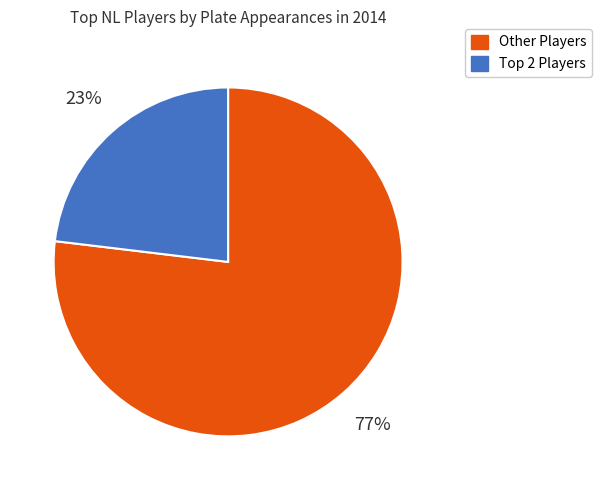

To the nearest percent, what is the average slice percentage?

50%